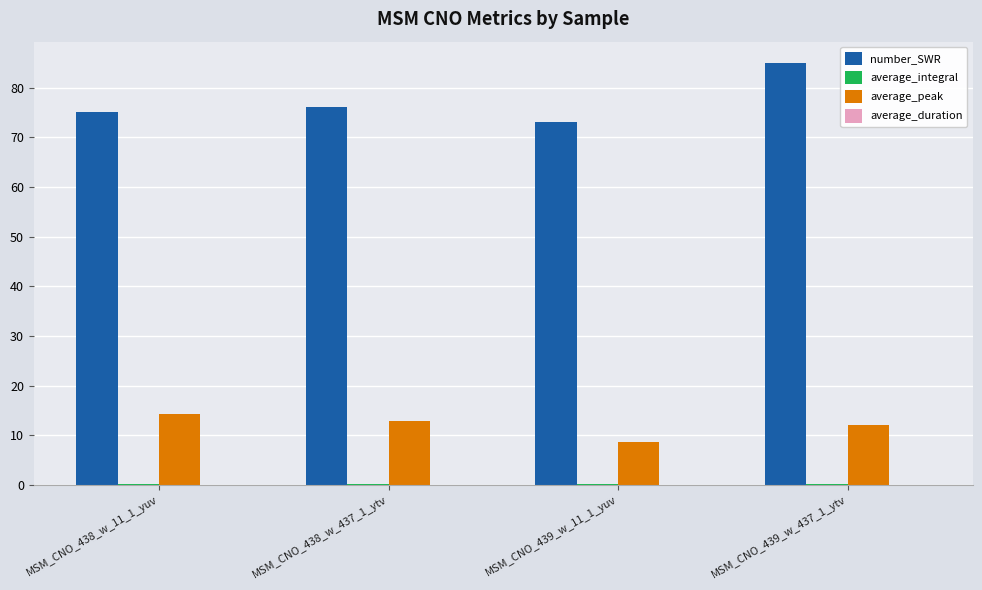

Which series has the largest total across all categories?

number_SWR